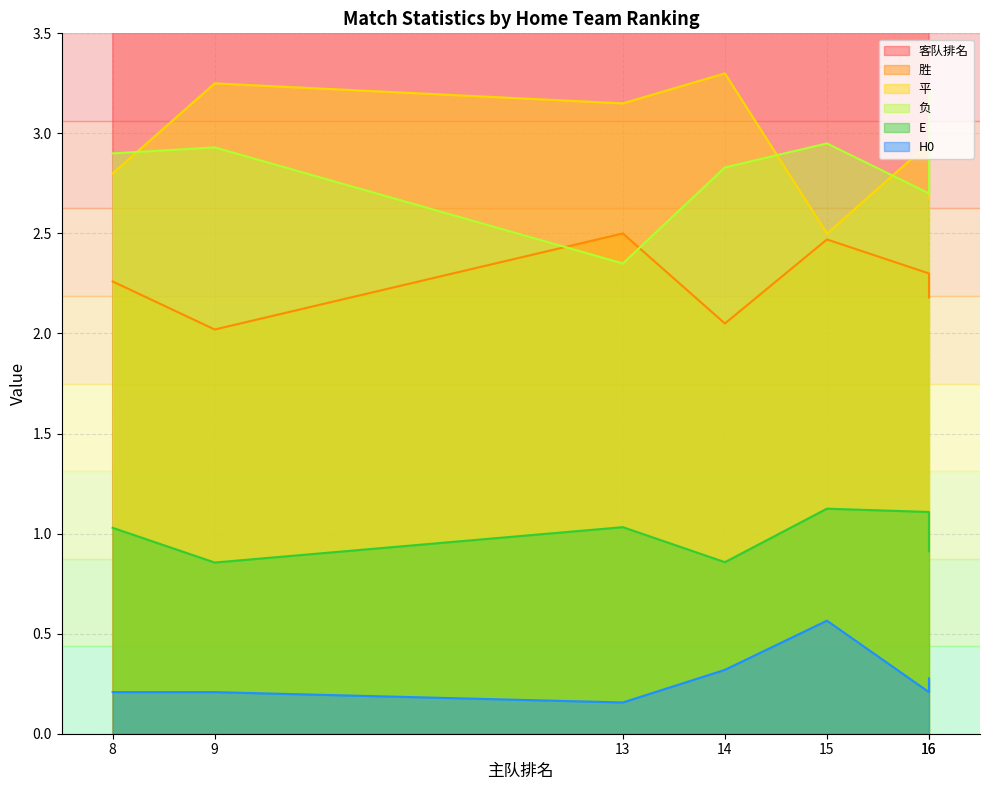

Between 16 and 16, which series saw the biggest shift?

客队排名